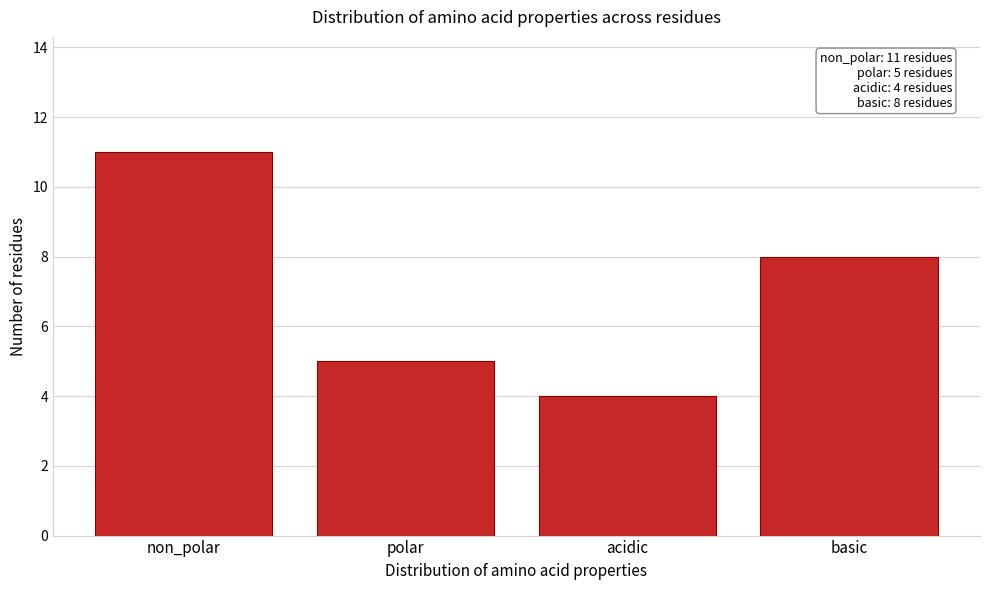

Reading left to right, what are all the values shown in this chart?

11	5	4	8